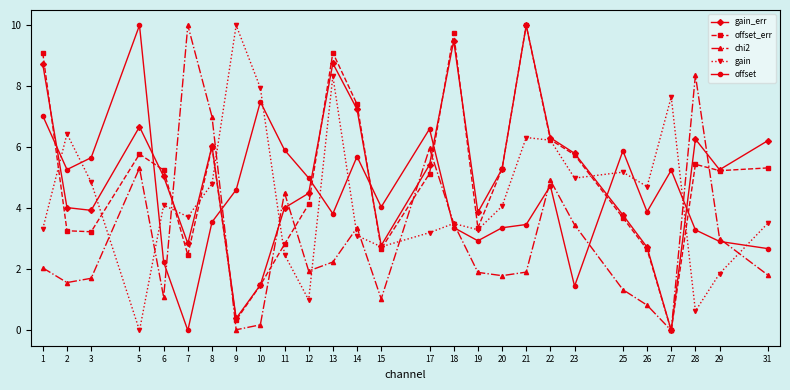

After their last crossing, which series has the higher values: offset or gain?

gain